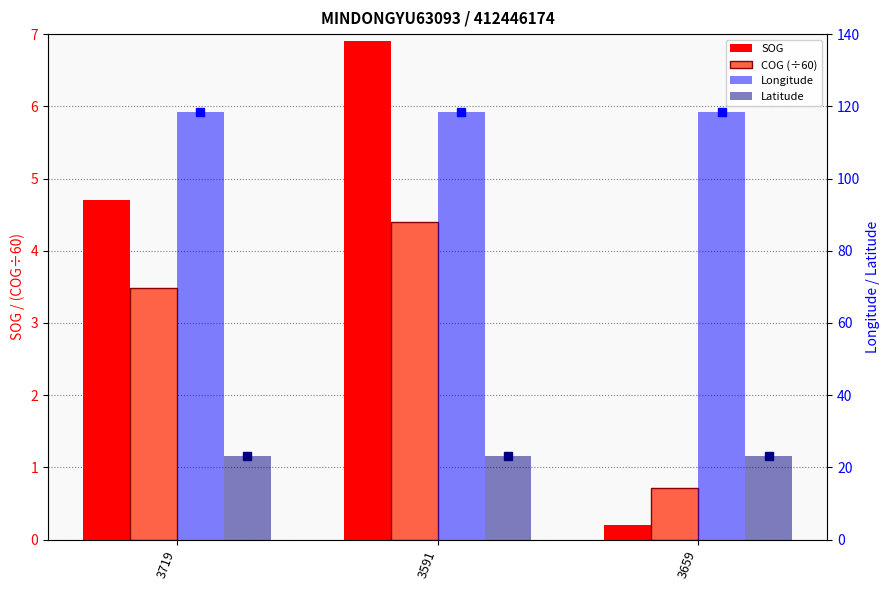

What are all the series names shown in the legend?

SOG, COG (÷60), Longitude, Latitude